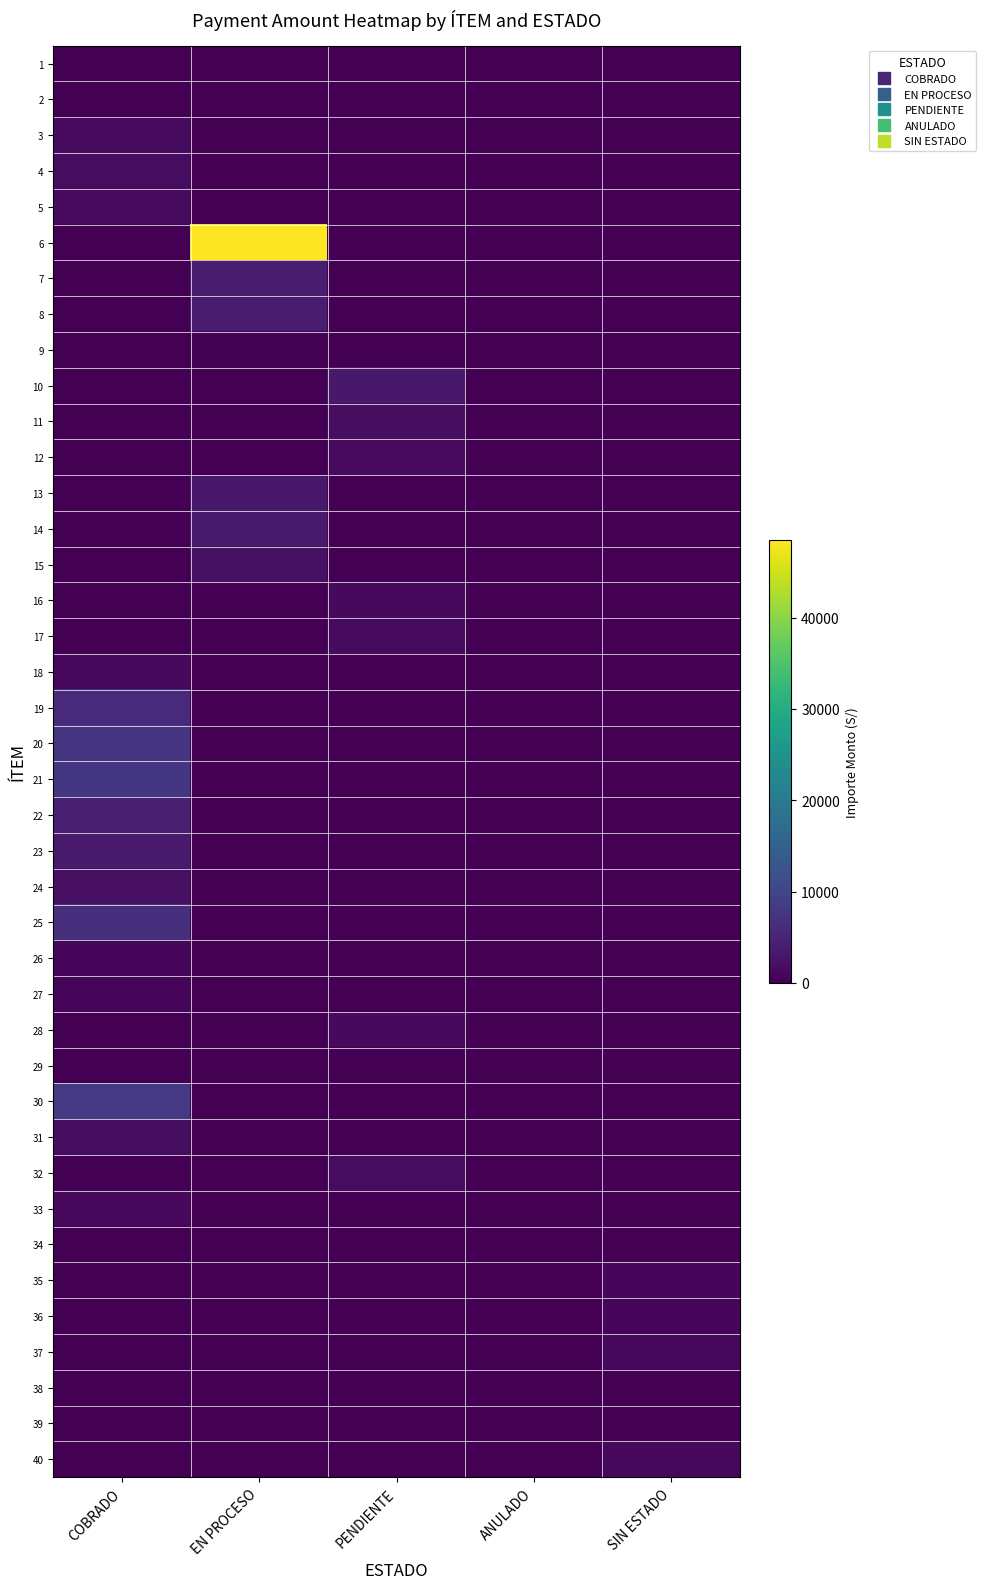

How many series are shown in this chart?

40